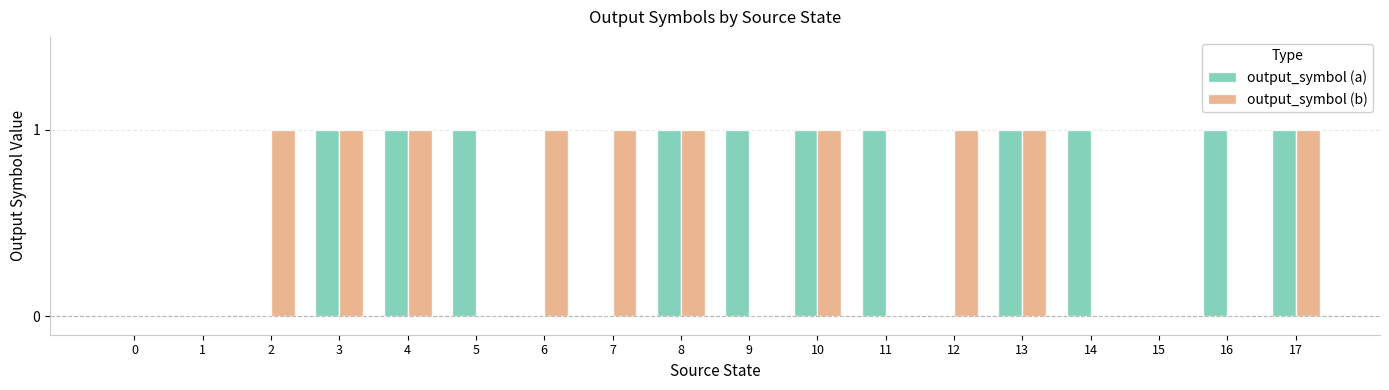

Reading left to right, what are all the values shown in this chart?

output_symbol (a): 0=0	1=0	2=0	3=1	4=1	5=1	6=0	7=0	8=1	9=1	10=1	11=1	12=0	13=1	14=1	15=0	16=1	17=1
output_symbol (b): 0=0	1=0	2=1	3=1	4=1	5=0	6=1	7=1	8=1	9=0	10=1	11=0	12=1	13=1	14=0	15=0	16=0	17=1